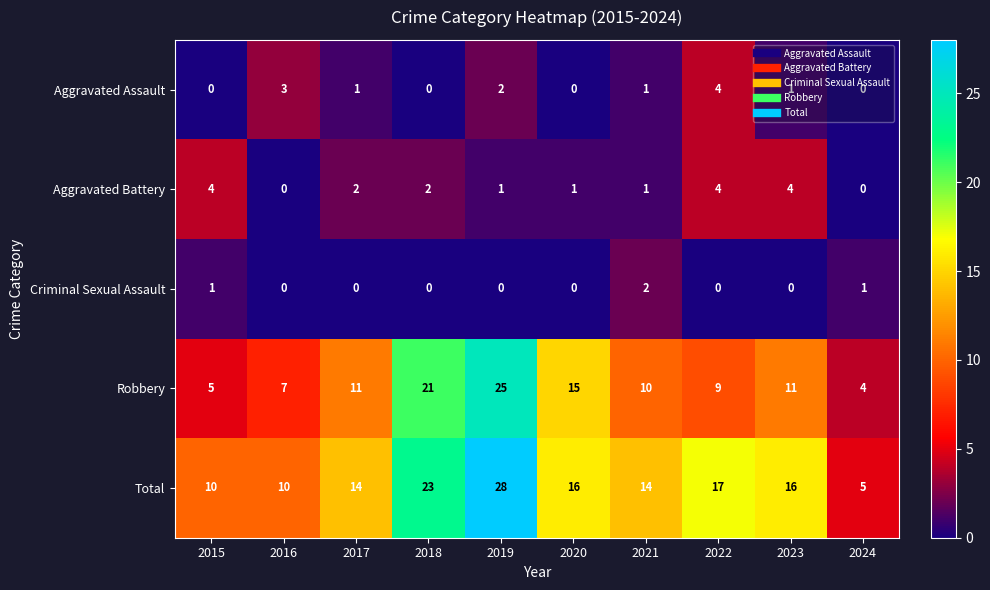

Between 2019 and 2020, which series saw the biggest shift?

Total